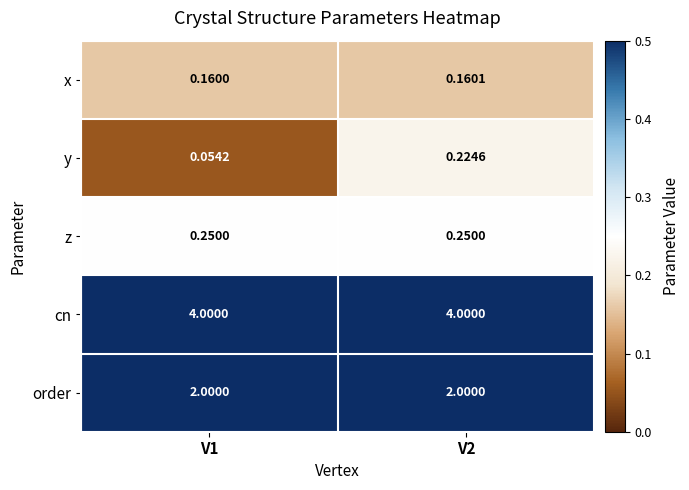

Rank the series at V1 from lowest to highest value.

y, x, z, order, cn